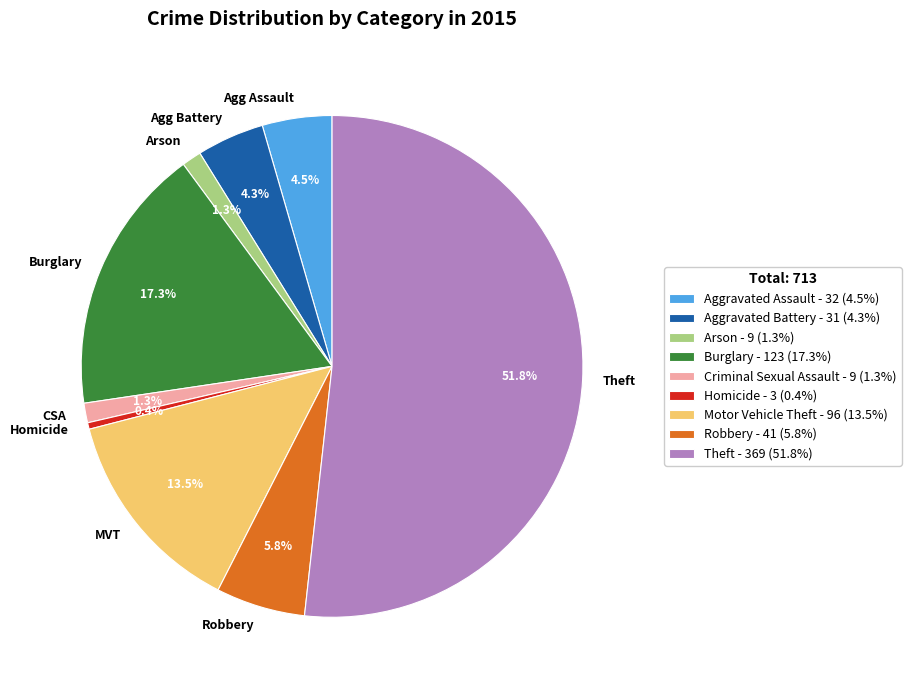

How many segments does this pie chart have?

9